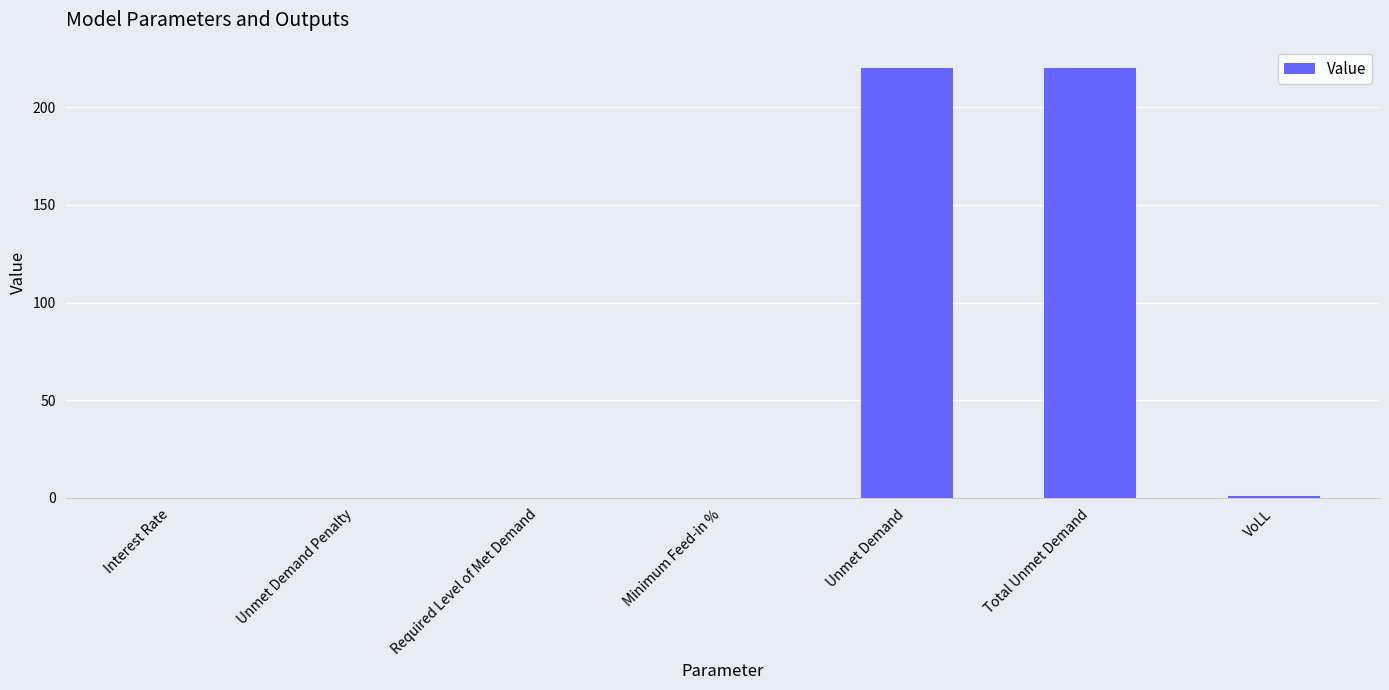

Which has a higher value, Unmet Demand Penalty or Unmet Demand?

Unmet Demand